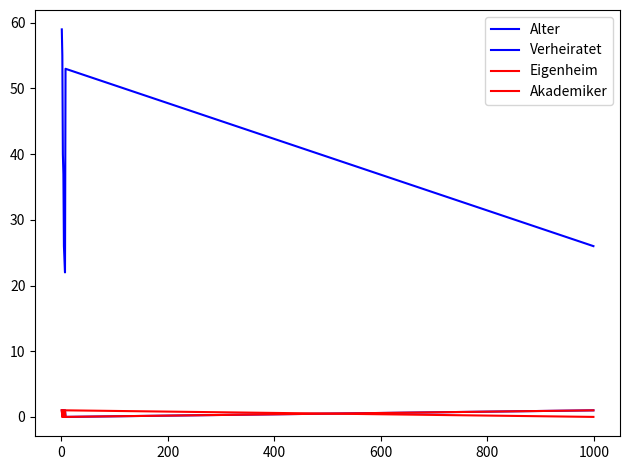

Does the chart have visible grid lines?

No